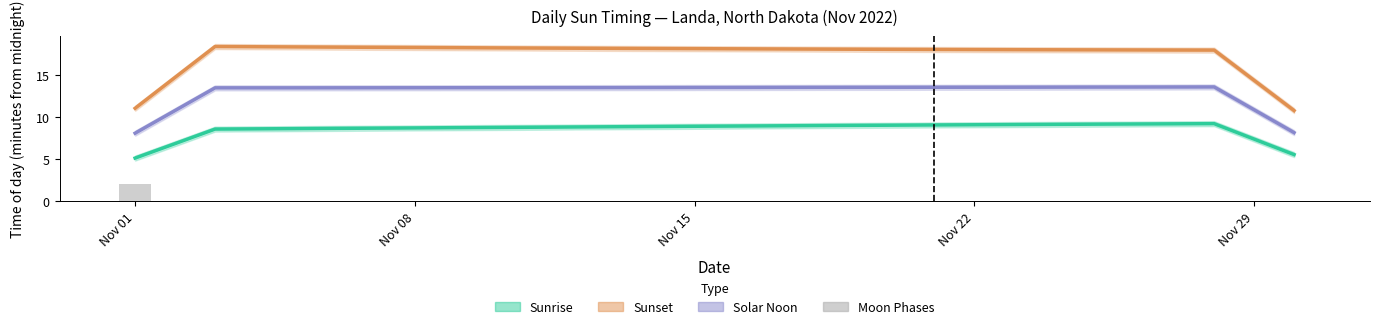

What is the sum of all Sunrise values?

256.1